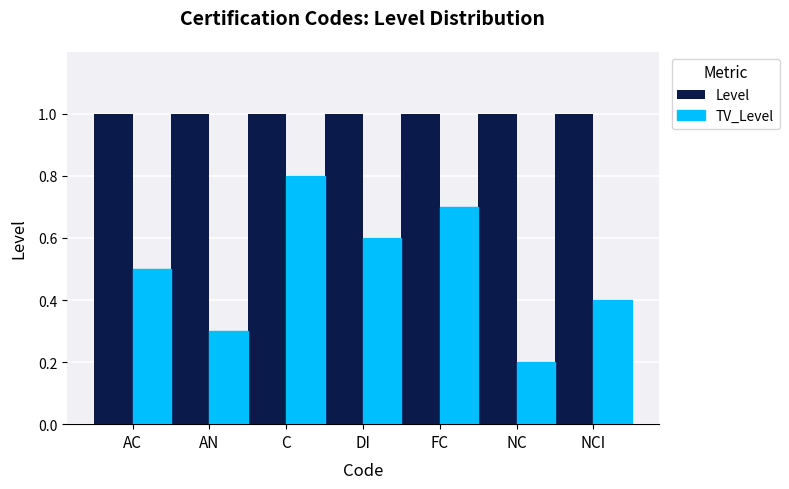

What is the approximate value of TV_Level at DI?

0.6